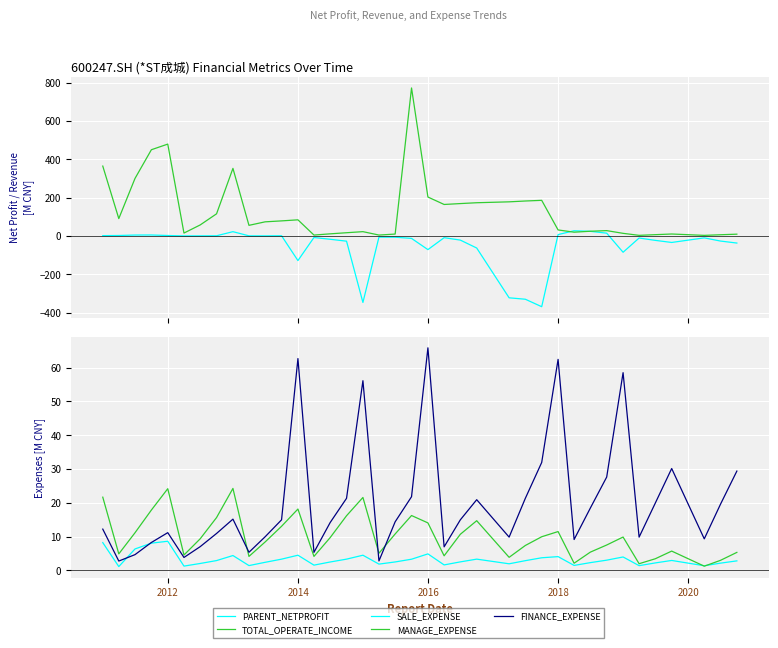

How many interior local valleys does the PARENT_NETPROFIT series have?

8